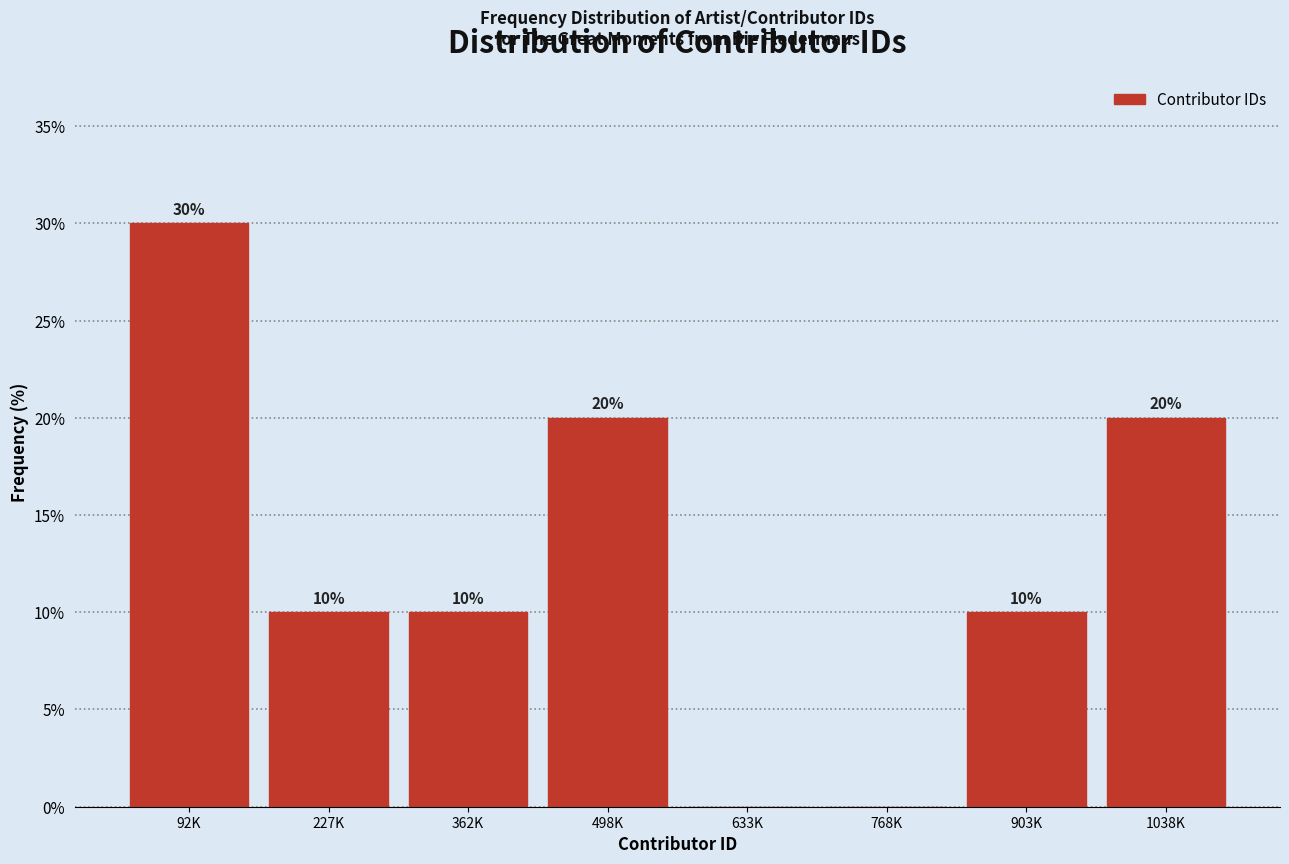

Reading left to right, extract all data points from this chart.

92K=30	227K=10	362K=10	498K=20	633K=0	768K=0	903K=10	1038K=20